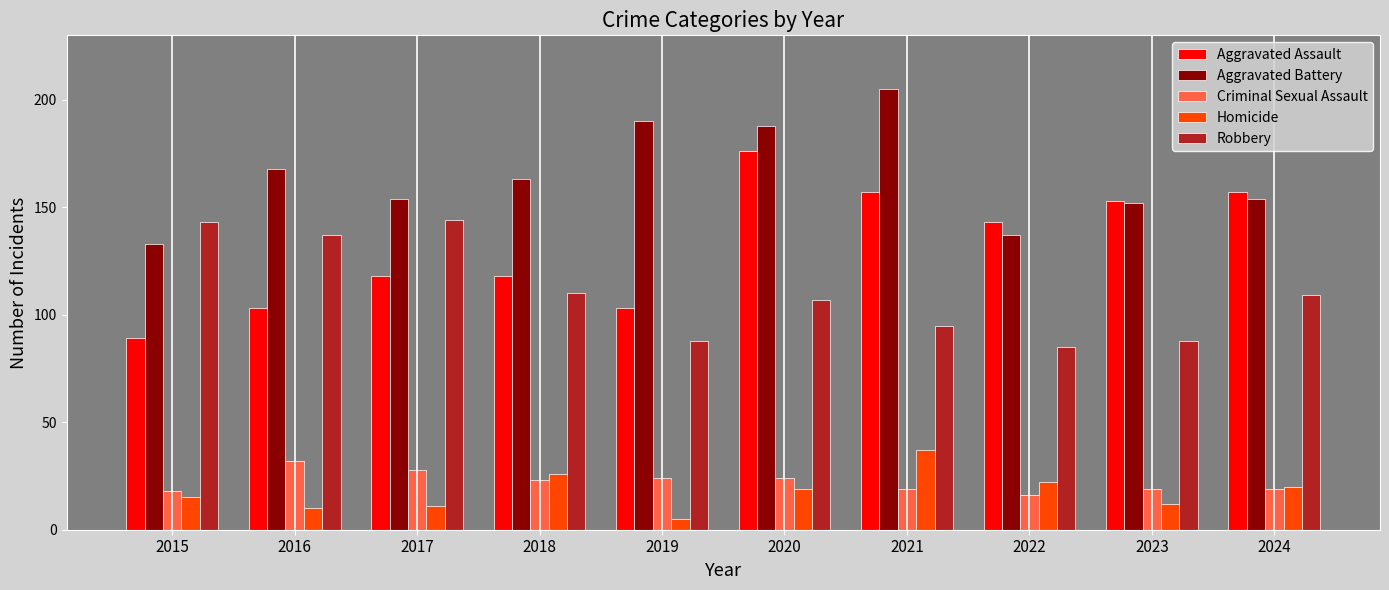

Is the value of Robbery at 2016 greater than the value of Aggravated Battery at 2021?

No